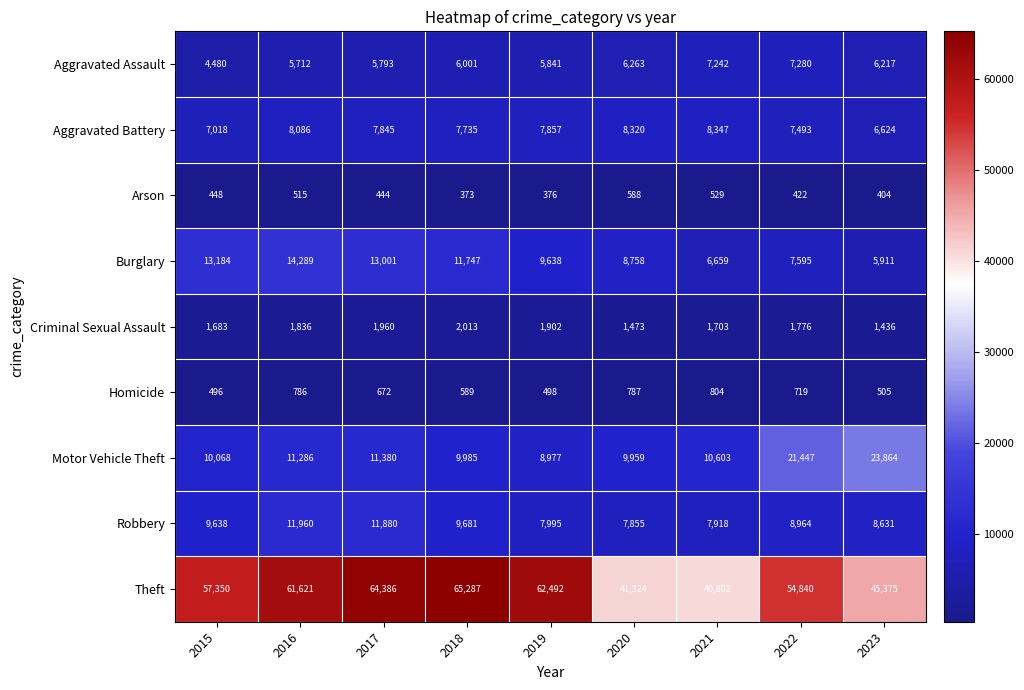

At which category is the sum across all series the highest?

2017